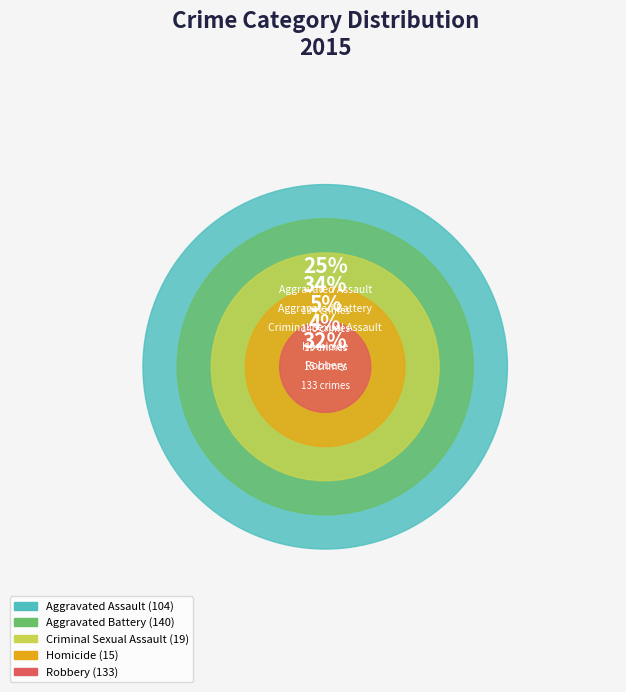

Count the number of slices in the pie.

5